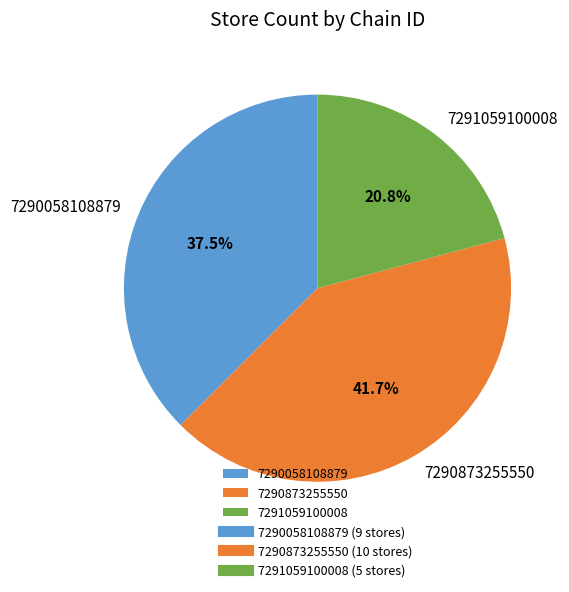

Which has a higher value, 7291059100008 or 7290873255550?

7290873255550